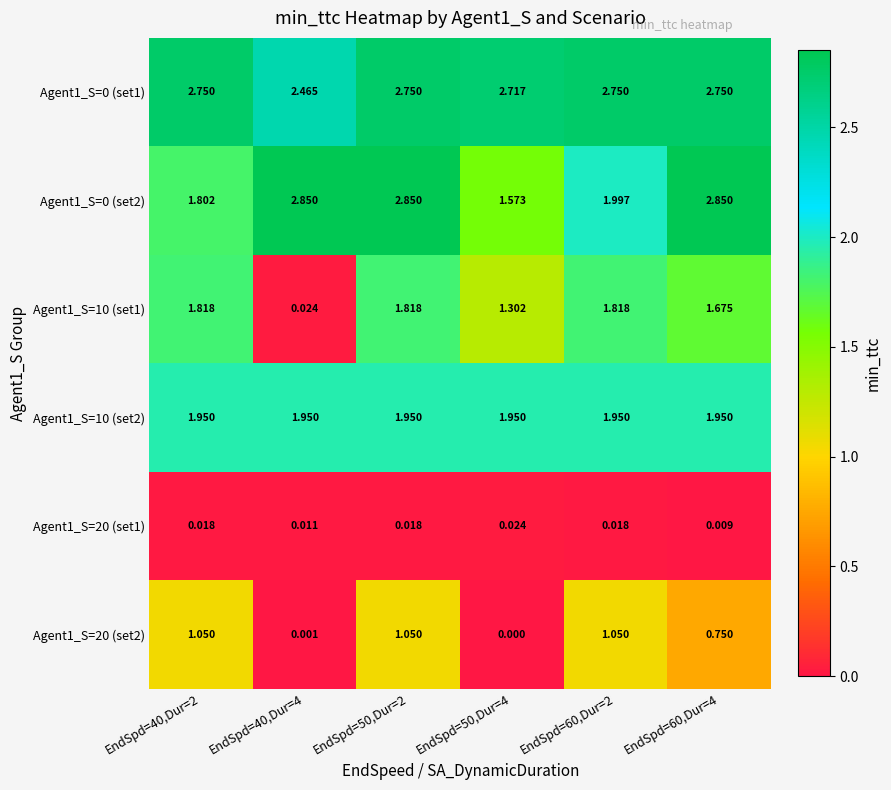

Is the value of Agent1_S=0 (set1) at EndSpd=50,Dur=4 greater than the value of Agent1_S=10 (set2) at EndSpd=60,Dur=4?

Yes